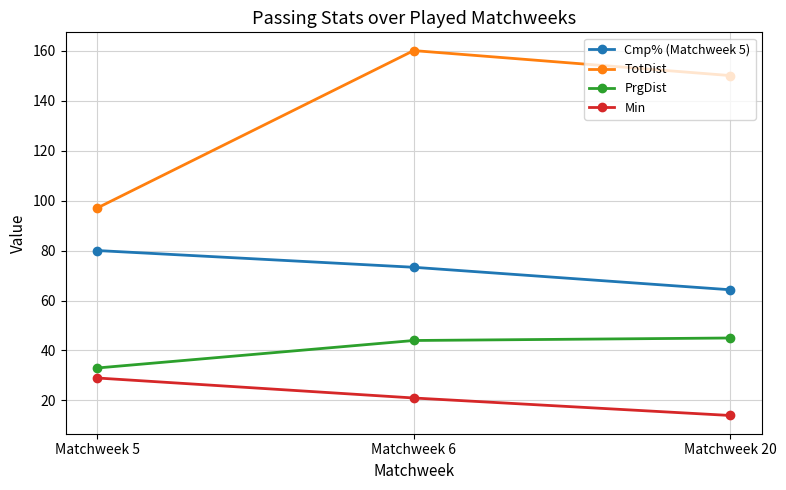

What is the value of the TotDist point at the 3rd from the left?

150.0